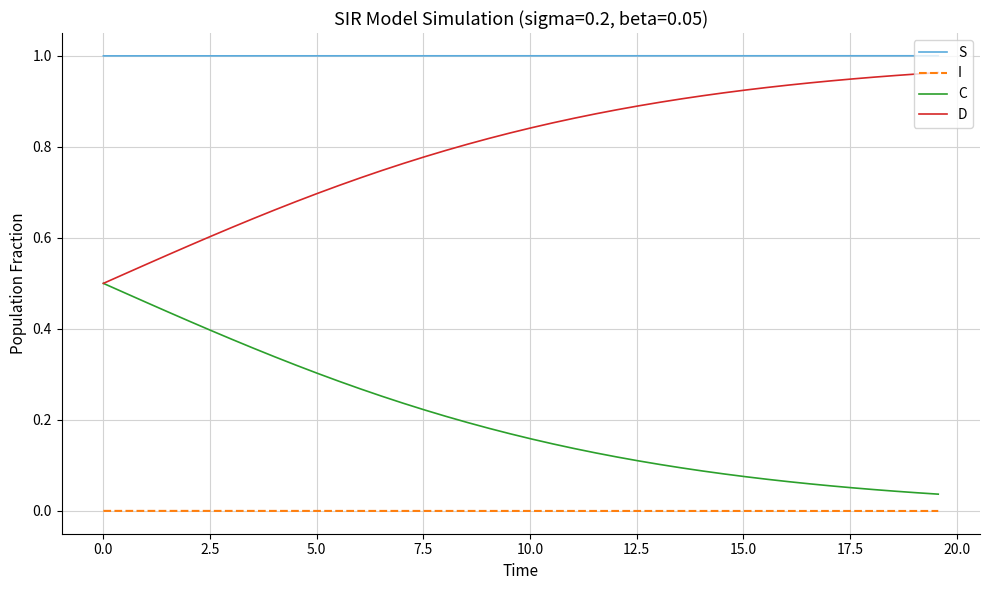

Which series has the largest total across all categories?

S